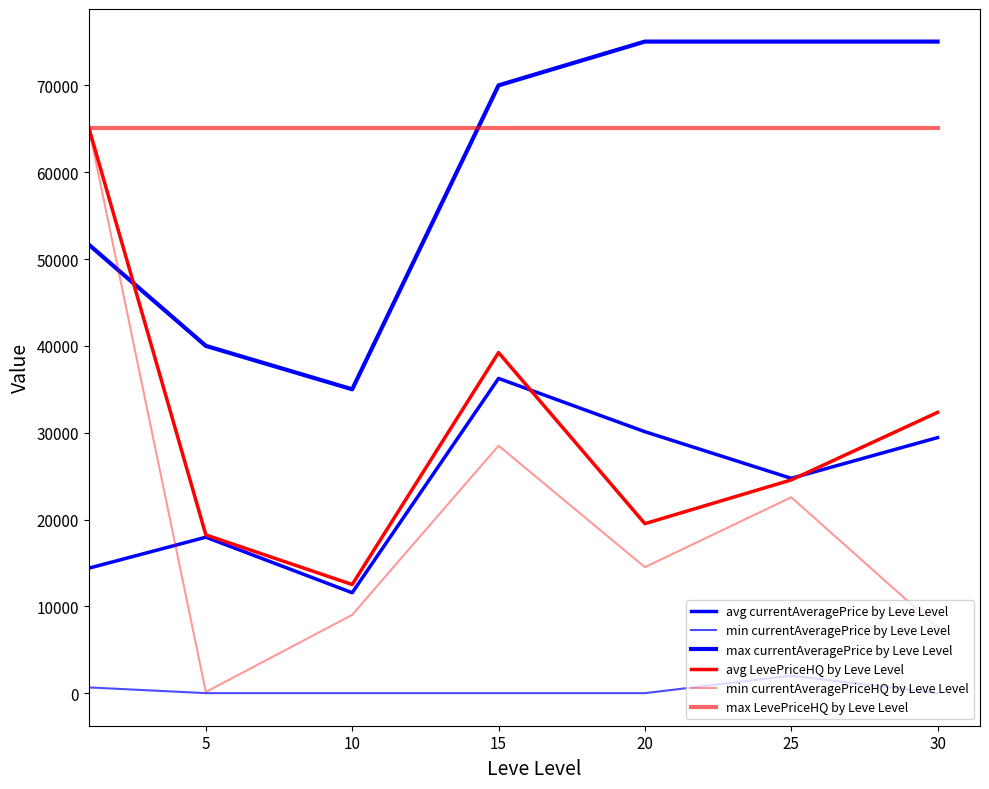

Reading left to right, extract all data points from this chart.

avg currentAveragePrice by Leve Level: 14393.5	17963.5	11565.9	36254.1	30116.1	24745.5	29434.6
min currentAveragePrice by Leve Level: 658.8	0.0	0.0	0.0	0.0	2015.5	0.0
max currentAveragePrice by Leve Level: 51668.0	40001.2	35000.0	70008.0	75053.0	75053.0	75053.0
avg LevePriceHQ by Leve Level: 65141.0	18225.6	12512.4	39229.3	19523.2	24560.2	32339.6
min currentAveragePriceHQ by Leve Level: 65141.0	133.5	9017.7	28502.7	14511.2	22565.2	7555.9
max LevePriceHQ by Leve Level: 65141.0	65141.0	65141.0	65141.0	65141.0	65141.0	65141.0